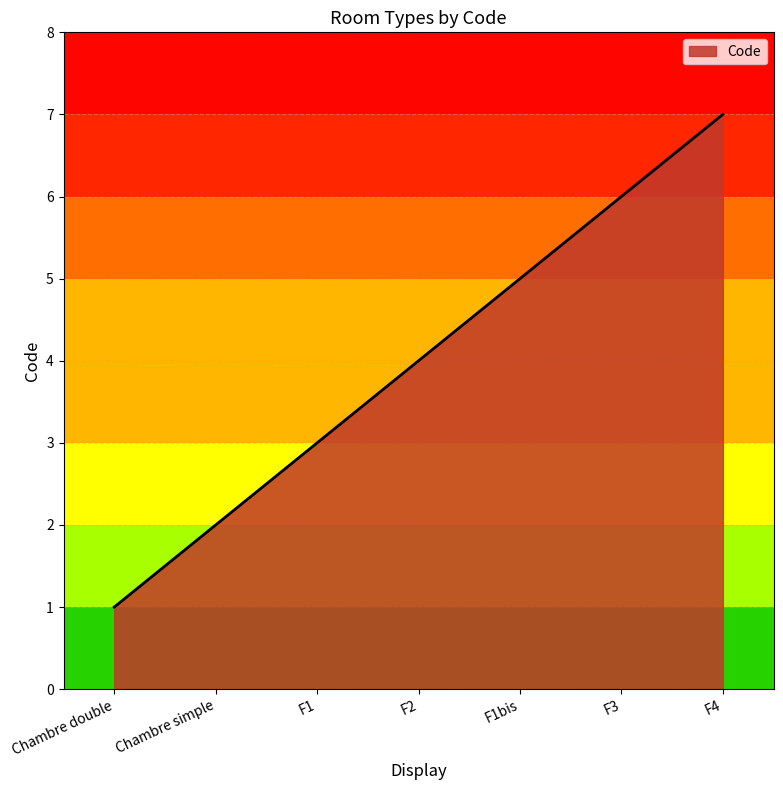

Reading left to right, list all the values displayed in this chart.

Chambre double=1	Chambre simple=2	F1=3	F2=4	F1bis=5	F3=6	F4=7